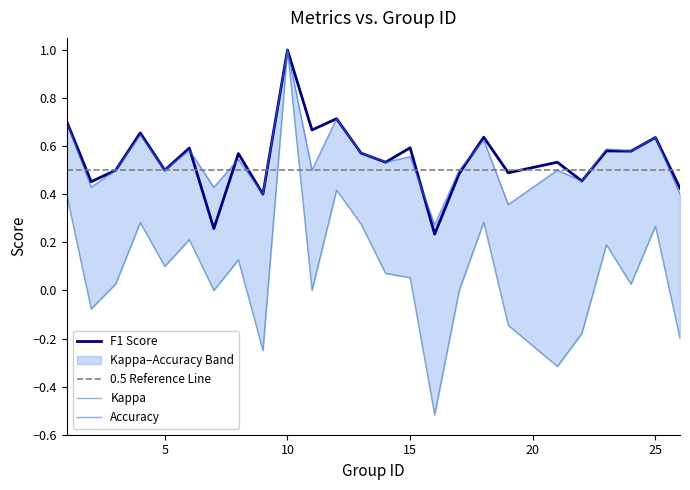

The kappa series shows -0.9 at 11. True or false?

False